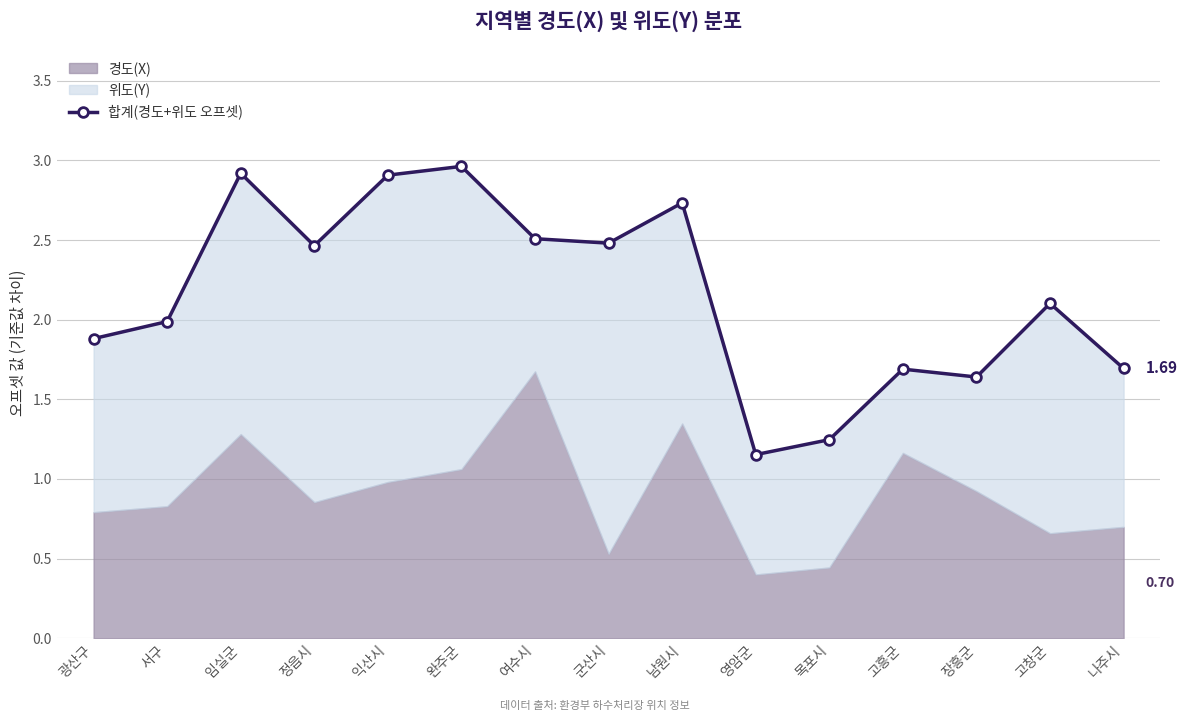

Which category has the highest value across all series?

완주군